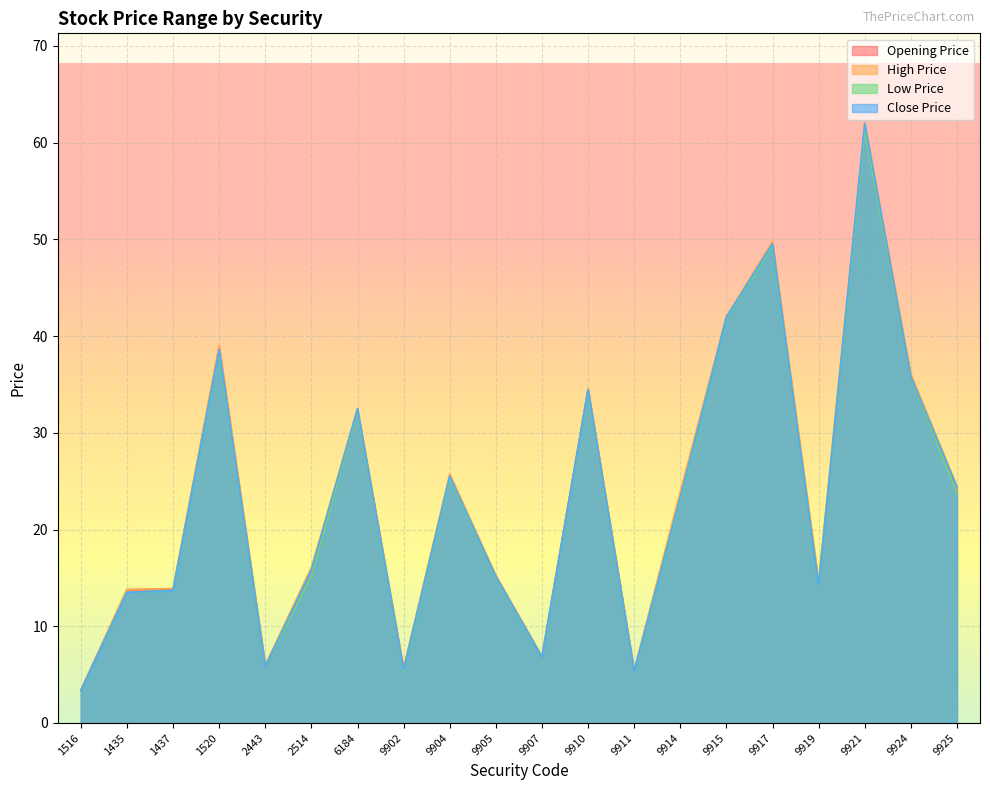

What is the label of the 15th point from the left?

9915